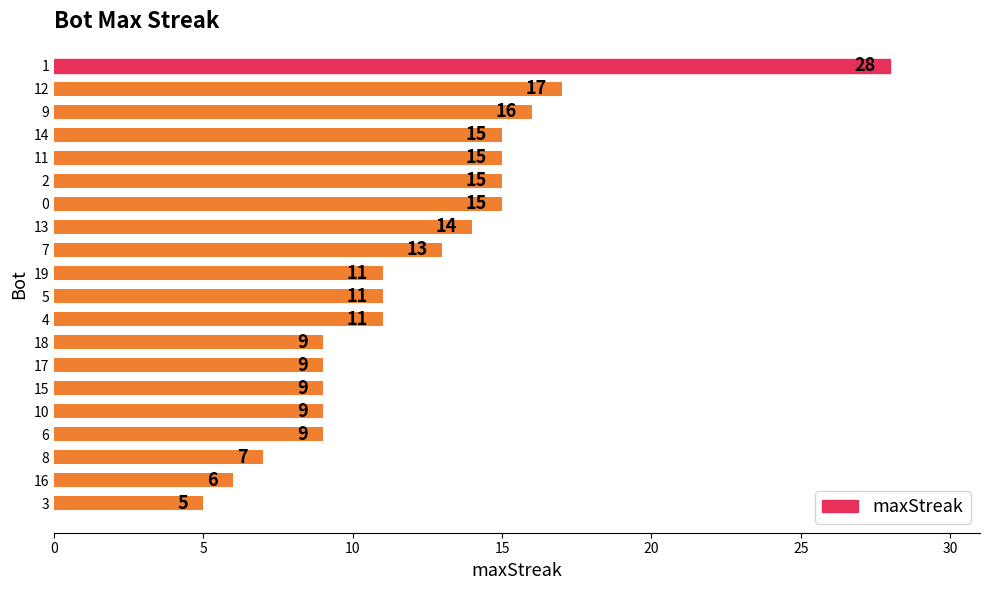

Between 13 and 15, which is larger?

13